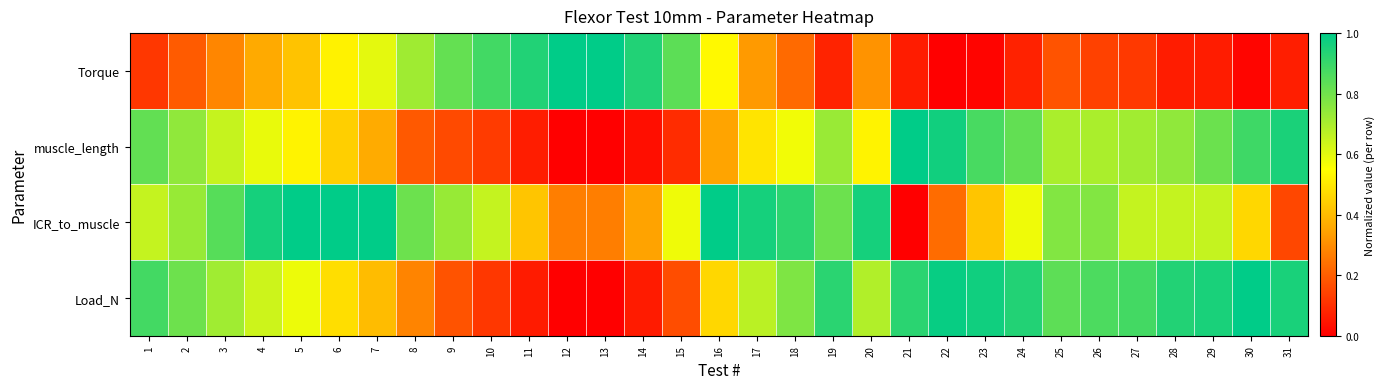

What is the spread (max minus min) of values at 27?

0.8